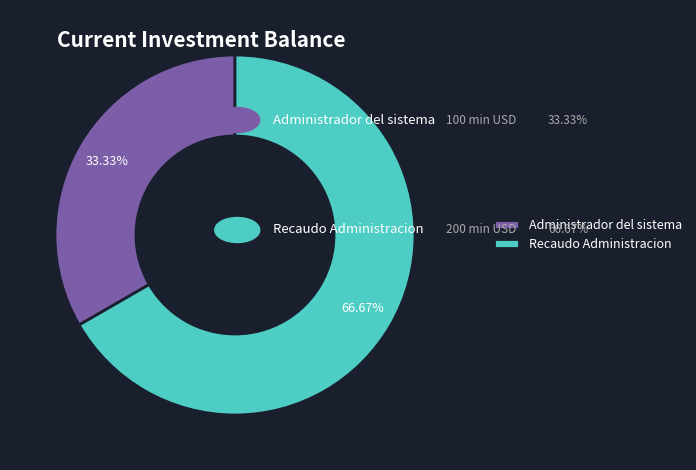

What is the smallest slice in the pie chart?

Administrador del sistema